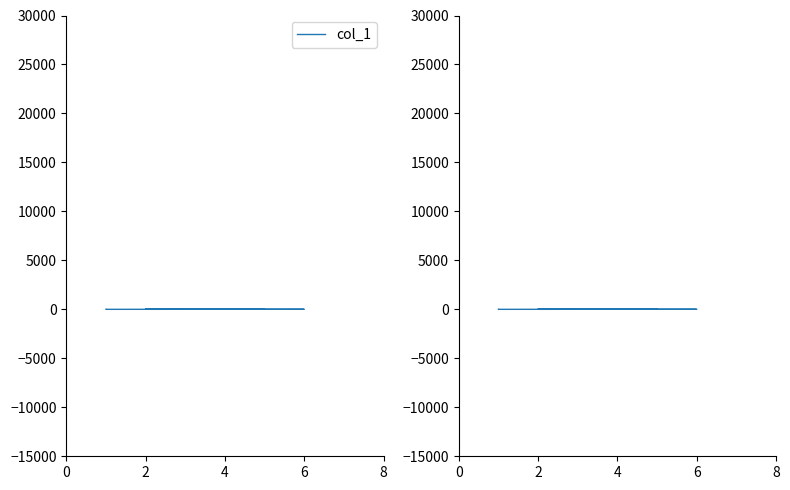

Is it true that the value at 0 is 5?

False